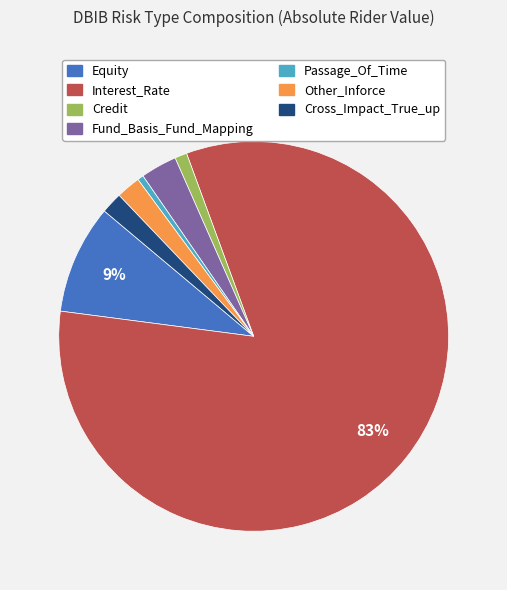

What is the largest slice in the pie chart?

Interest_Rate